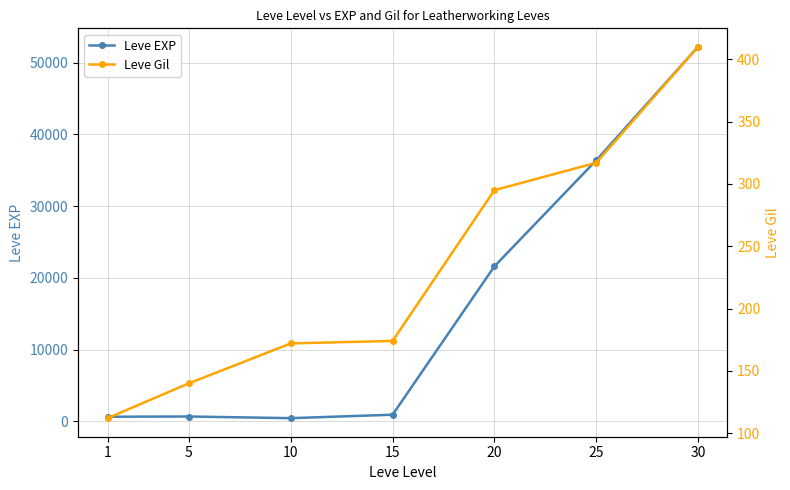

Reading left to right, transcribe all the data shown in this chart.

Leve EXP: 1=630	5=660	10=430	15=910	20=21600	25=36390	30=52220
Leve Gil: 1=112	5=140	10=172	15=174	20=295	25=317	30=410